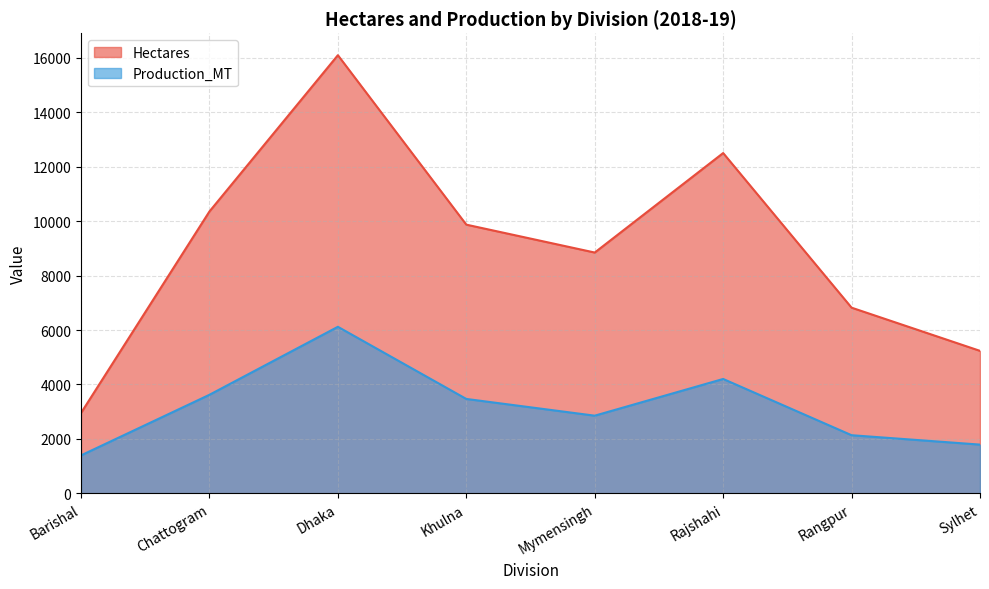

How many values in the Production_MT series are below 3467?

4